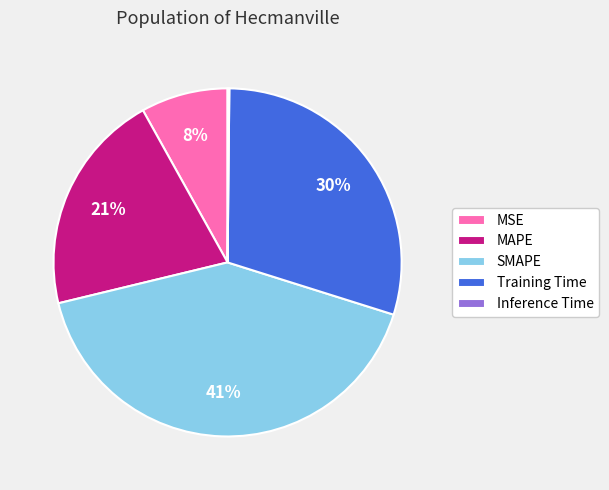

To the nearest percent, what is the average slice percentage?

20%